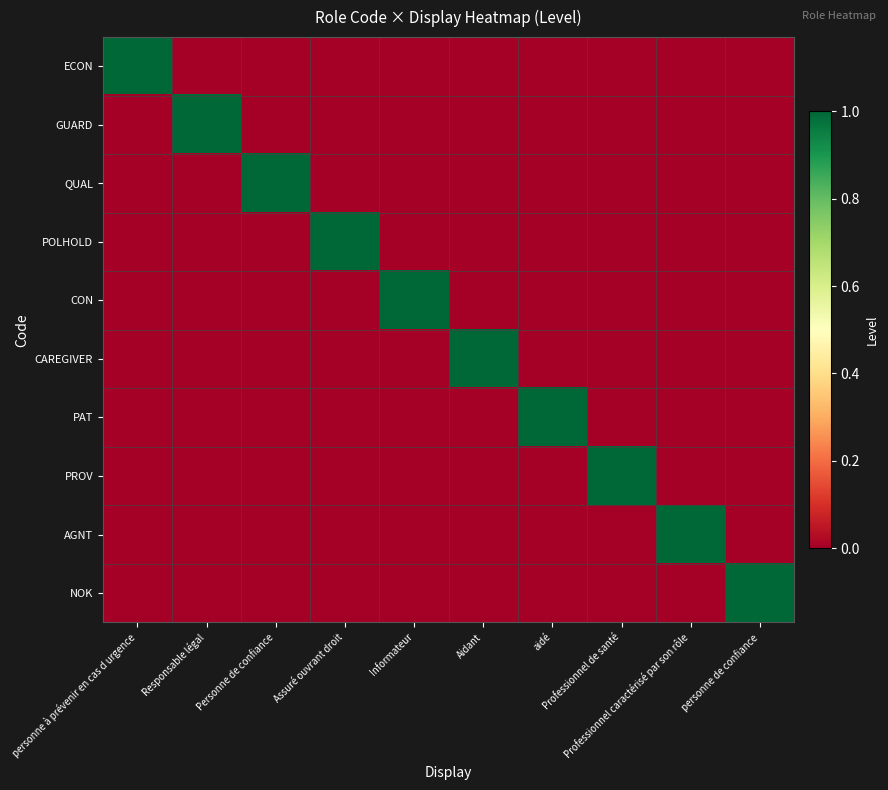

Reading left to right, transcribe all the data shown in this chart.

ECON: personne à prévenir en cas d urgence=1	Responsable légal=0	Personne de confiance=0	Assuré ouvrant droit=0	Informateur=0	Aidant=0	aidé=0	Professionnel de santé=0	Professionnel caractérisé par son rôle=0	personne de confiance=0
GUARD: personne à prévenir en cas d urgence=0	Responsable légal=1	Personne de confiance=0	Assuré ouvrant droit=0	Informateur=0	Aidant=0	aidé=0	Professionnel de santé=0	Professionnel caractérisé par son rôle=0	personne de confiance=0
QUAL: personne à prévenir en cas d urgence=0	Responsable légal=0	Personne de confiance=1	Assuré ouvrant droit=0	Informateur=0	Aidant=0	aidé=0	Professionnel de santé=0	Professionnel caractérisé par son rôle=0	personne de confiance=0
POLHOLD: personne à prévenir en cas d urgence=0	Responsable légal=0	Personne de confiance=0	Assuré ouvrant droit=1	Informateur=0	Aidant=0	aidé=0	Professionnel de santé=0	Professionnel caractérisé par son rôle=0	personne de confiance=0
CON: personne à prévenir en cas d urgence=0	Responsable légal=0	Personne de confiance=0	Assuré ouvrant droit=0	Informateur=1	Aidant=0	aidé=0	Professionnel de santé=0	Professionnel caractérisé par son rôle=0	personne de confiance=0
CAREGIVER: personne à prévenir en cas d urgence=0	Responsable légal=0	Personne de confiance=0	Assuré ouvrant droit=0	Informateur=0	Aidant=1	aidé=0	Professionnel de santé=0	Professionnel caractérisé par son rôle=0	personne de confiance=0
PAT: personne à prévenir en cas d urgence=0	Responsable légal=0	Personne de confiance=0	Assuré ouvrant droit=0	Informateur=0	Aidant=0	aidé=1	Professionnel de santé=0	Professionnel caractérisé par son rôle=0	personne de confiance=0
PROV: personne à prévenir en cas d urgence=0	Responsable légal=0	Personne de confiance=0	Assuré ouvrant droit=0	Informateur=0	Aidant=0	aidé=0	Professionnel de santé=1	Professionnel caractérisé par son rôle=0	personne de confiance=0
AGNT: personne à prévenir en cas d urgence=0	Responsable légal=0	Personne de confiance=0	Assuré ouvrant droit=0	Informateur=0	Aidant=0	aidé=0	Professionnel de santé=0	Professionnel caractérisé par son rôle=1	personne de confiance=0
NOK: personne à prévenir en cas d urgence=0	Responsable légal=0	Personne de confiance=0	Assuré ouvrant droit=0	Informateur=0	Aidant=0	aidé=0	Professionnel de santé=0	Professionnel caractérisé par son rôle=0	personne de confiance=1